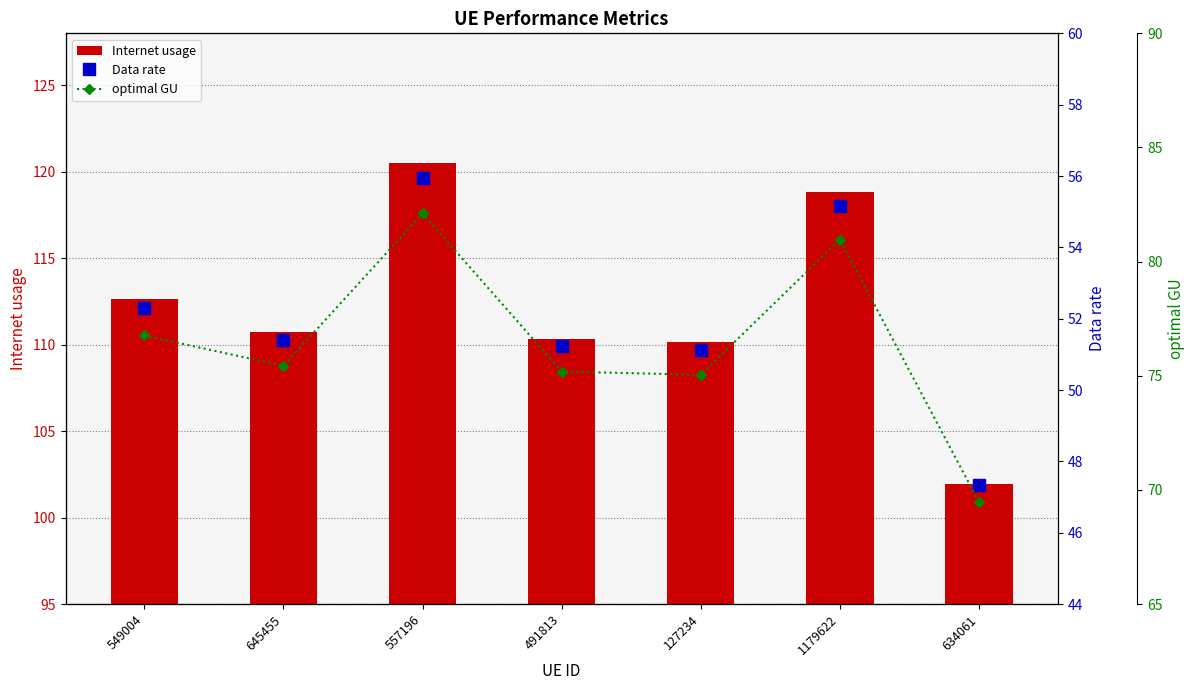

At which label does optimal GU reach its peak?

557196